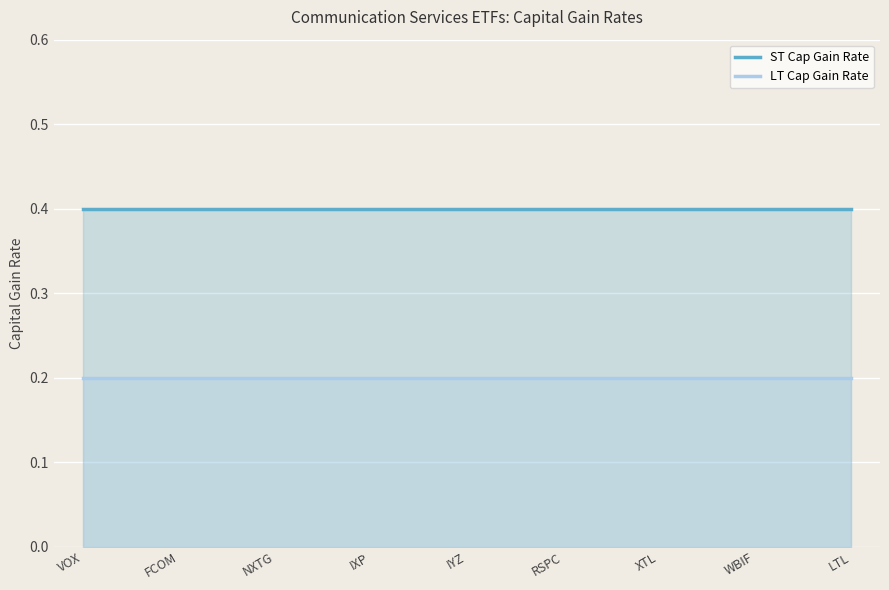

True or false: LT Cap Gain Rate has more than 2 points higher than both neighbors.

False